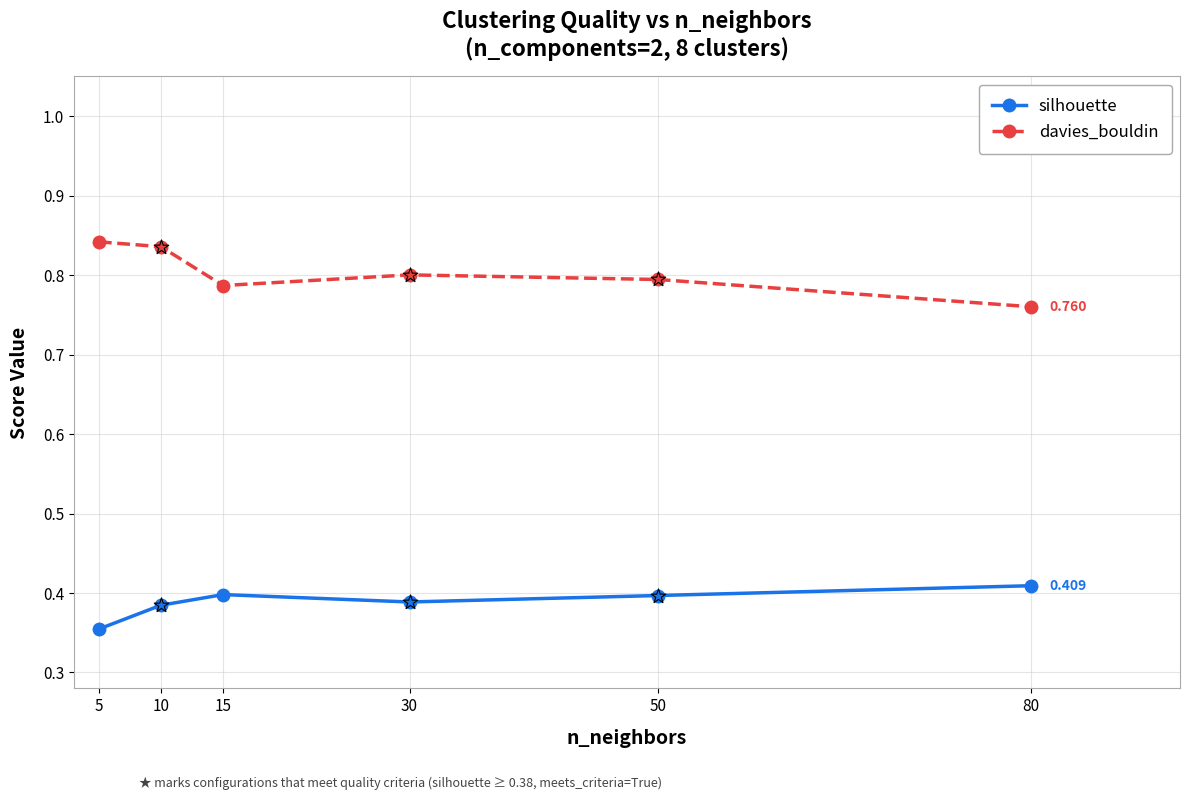

True or false: silhouette and davies_bouldin intersect in this chart.

False